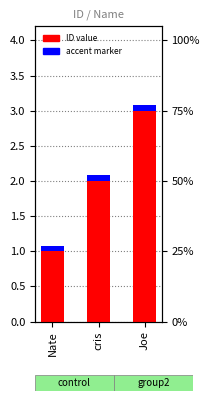

Rank the categories by ID value value from highest to lowest.

Joe, cris, Nate